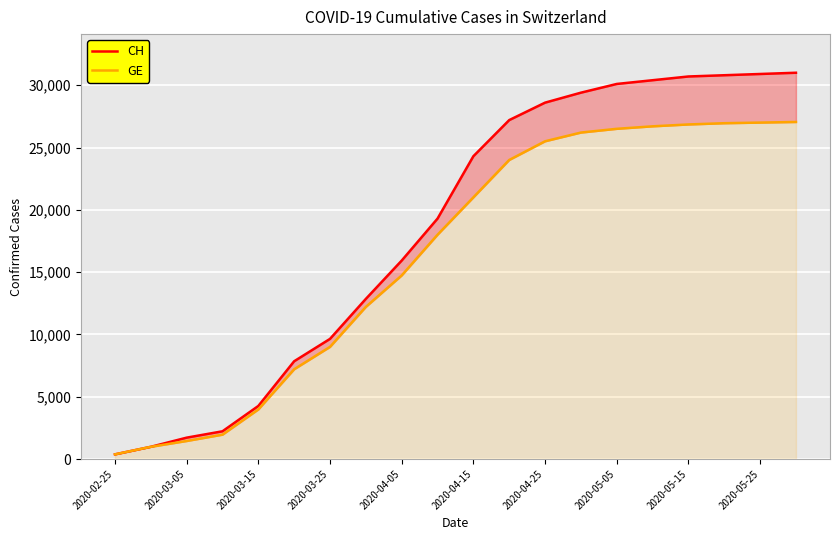

How many data points in GE are less than 21000?

10